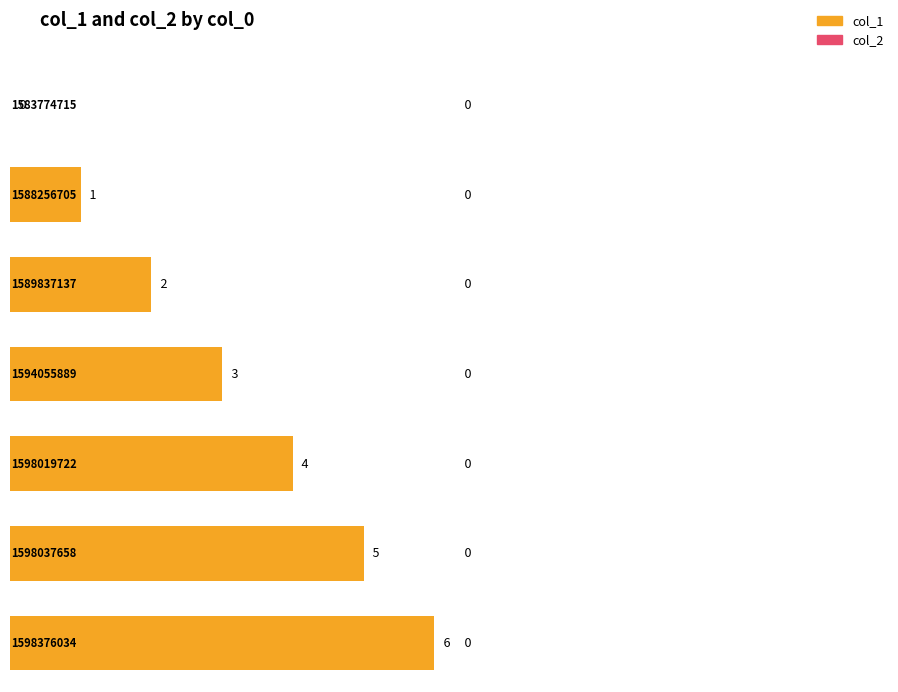

Is the value of col_1 at 1589837137 greater than the value of col_2 at 1589837137?

Yes